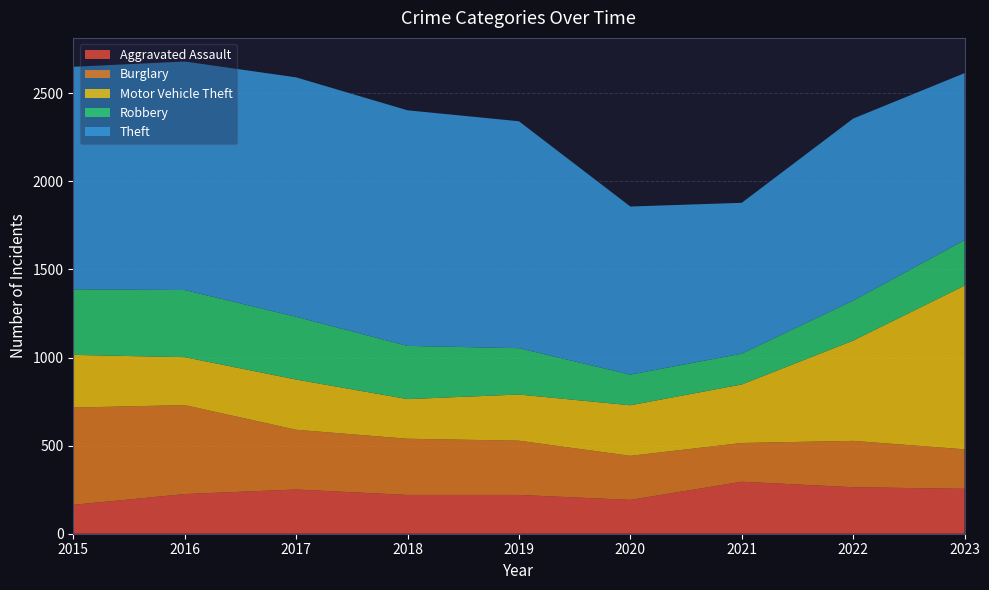

Reading left to right, extract all data points from this chart.

Aggravated Assault: 2015=164	2016=225	2017=251	2018=220	2019=220	2020=192	2021=295	2022=264	2023=255
Burglary: 2015=552	2016=505	2017=339	2018=319	2019=308	2020=250	2021=220	2022=263	2023=224
Motor Vehicle Theft: 2015=299	2016=272	2017=285	2018=225	2019=262	2020=287	2021=332	2022=569	2023=929
Robbery: 2015=372	2016=381	2017=356	2018=302	2019=263	2020=174	2021=175	2022=227	2023=258
Theft: 2015=1263	2016=1297	2017=1359	2018=1337	2019=1288	2020=954	2021=856	2022=1033	2023=948